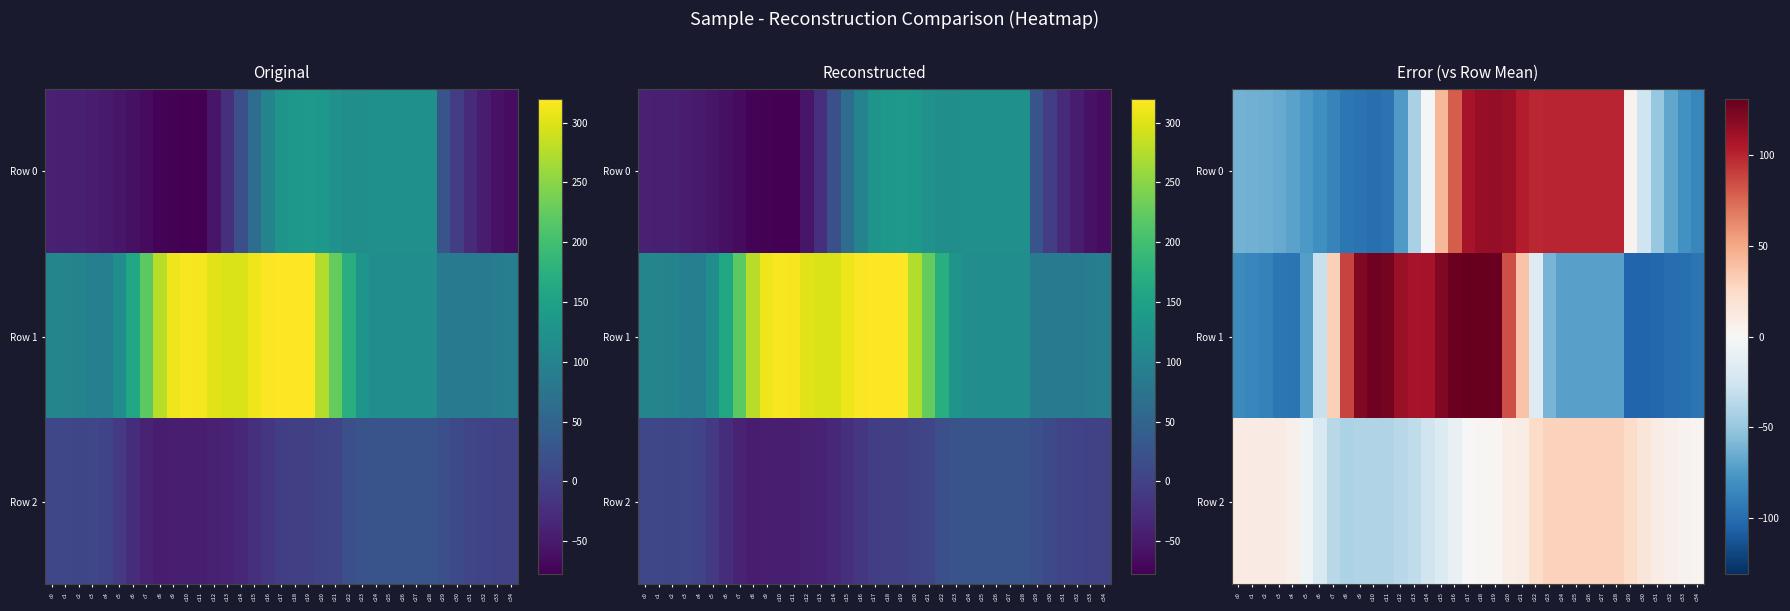

What is the sum of the Row 1 values at c13 and c14?

217.8